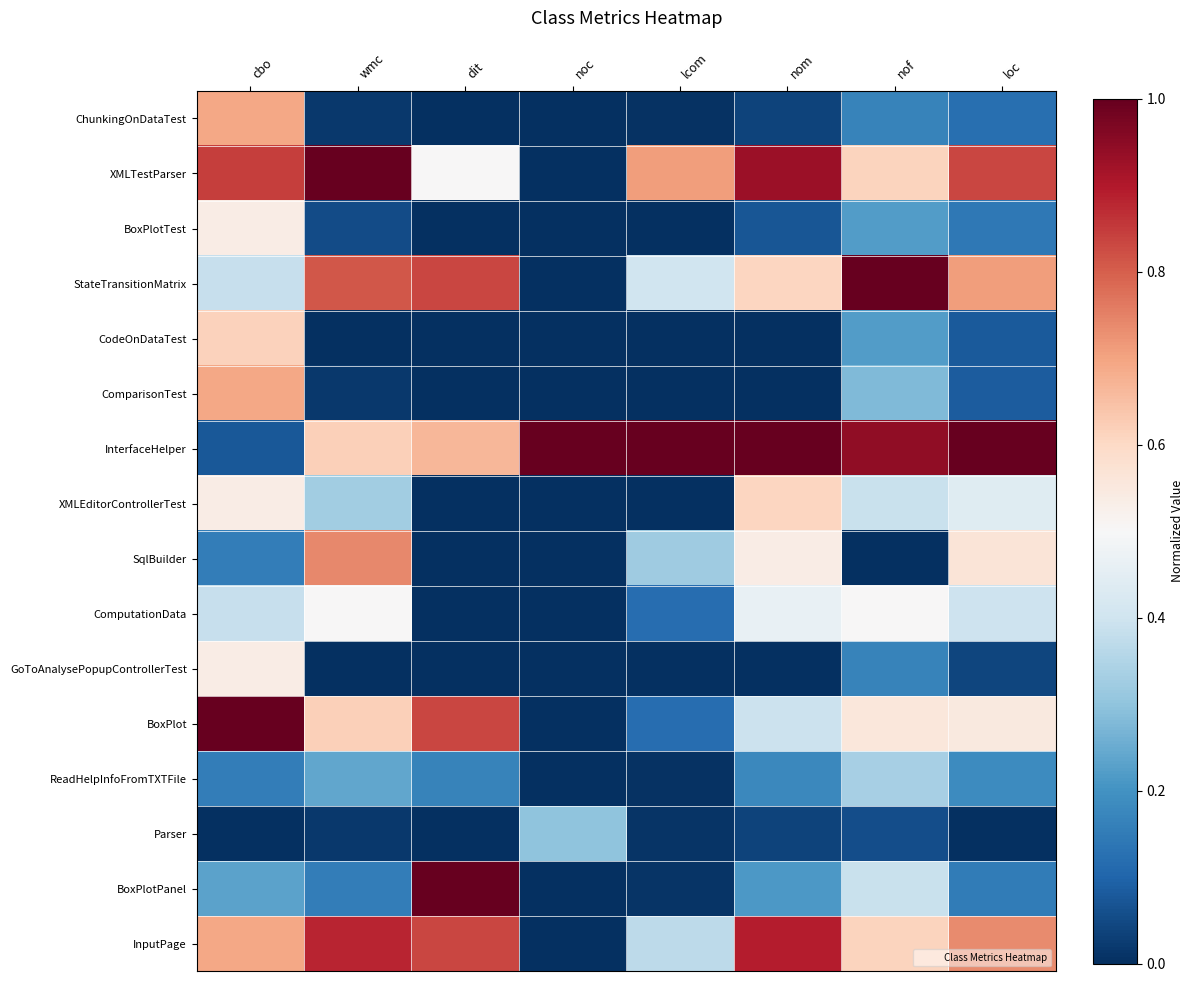

Which series has the largest range (max minus min)?

XMLTestParser